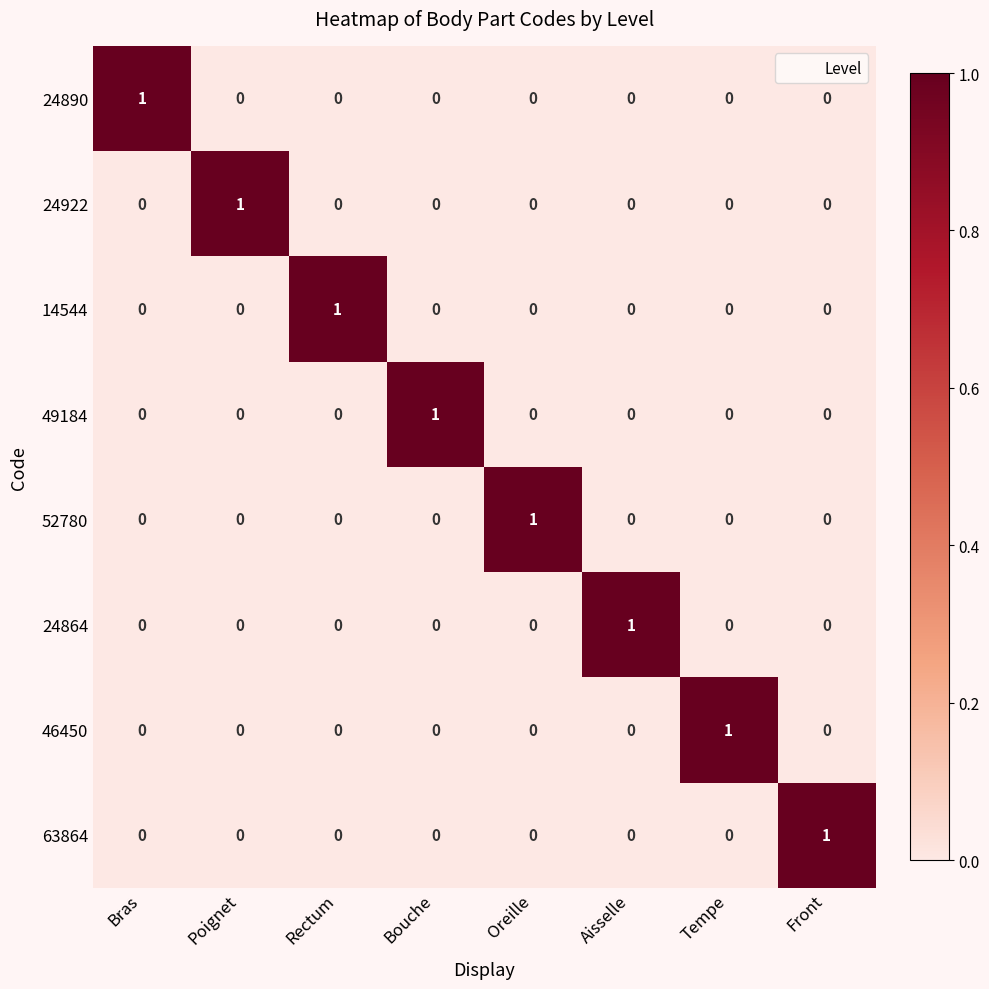

Which category has the highest value in the 14544 series?

Rectum